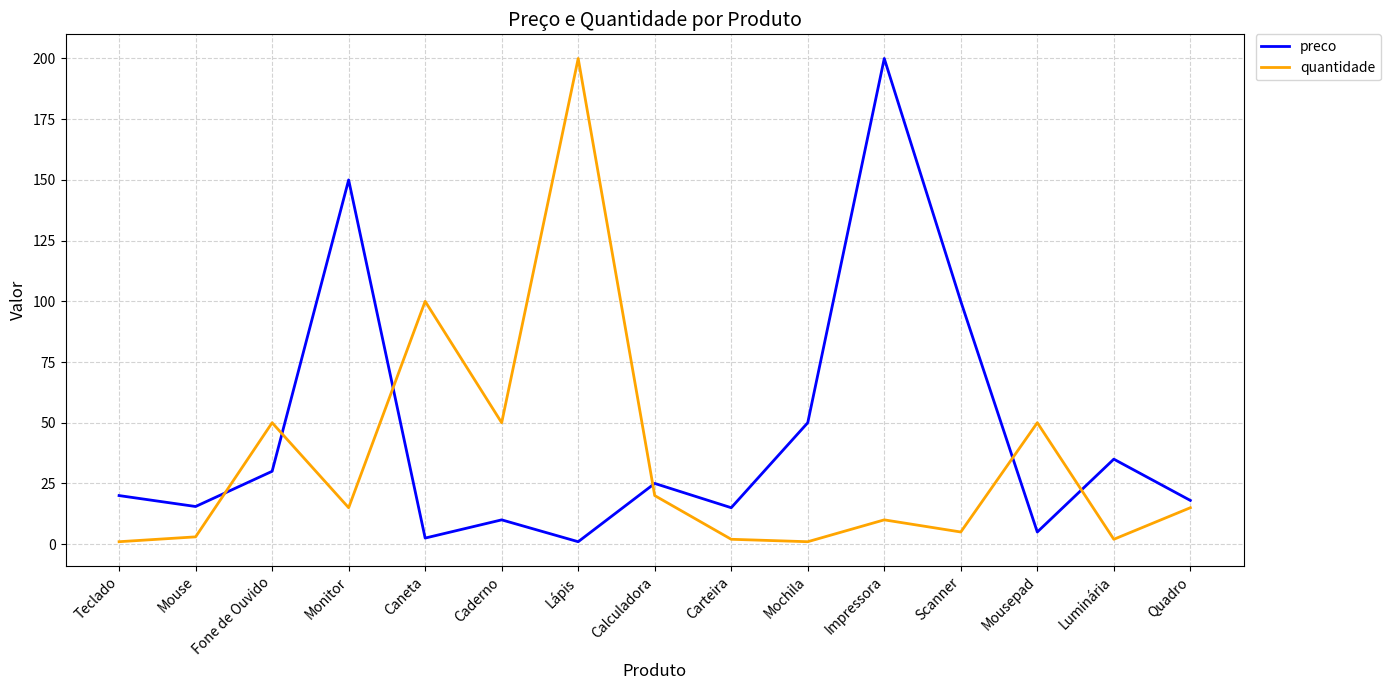

Which series has the largest total across all categories?

preco